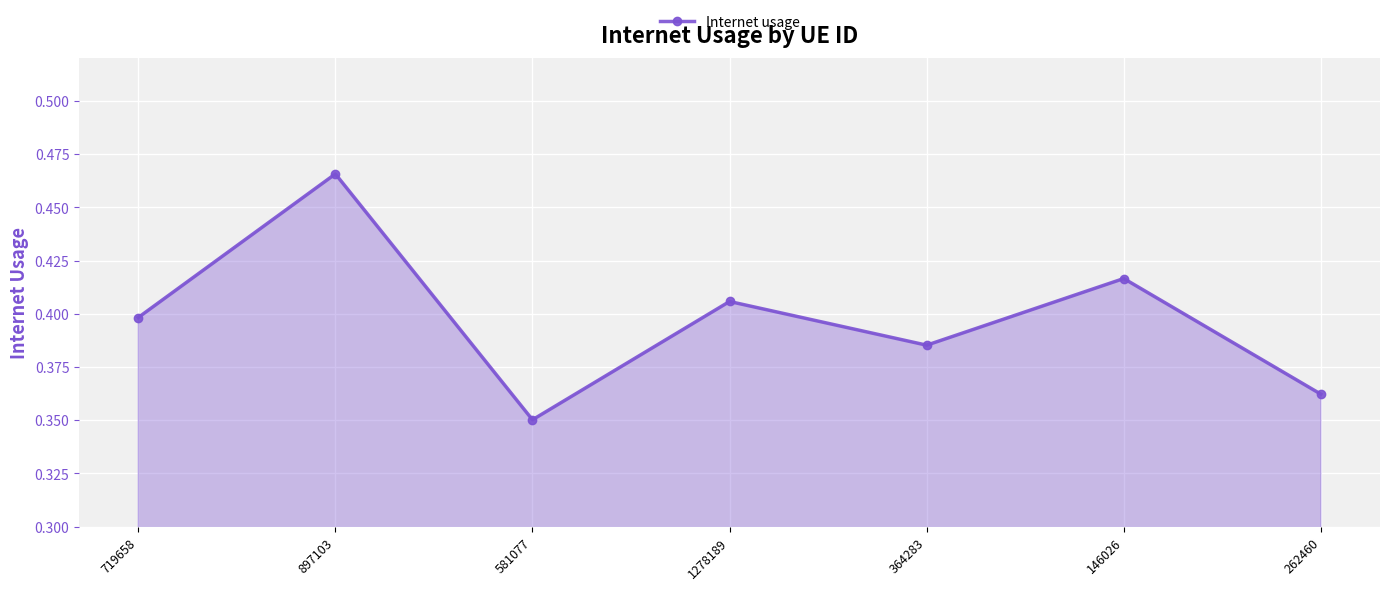

What is the label of the 7th point from the right?

719658